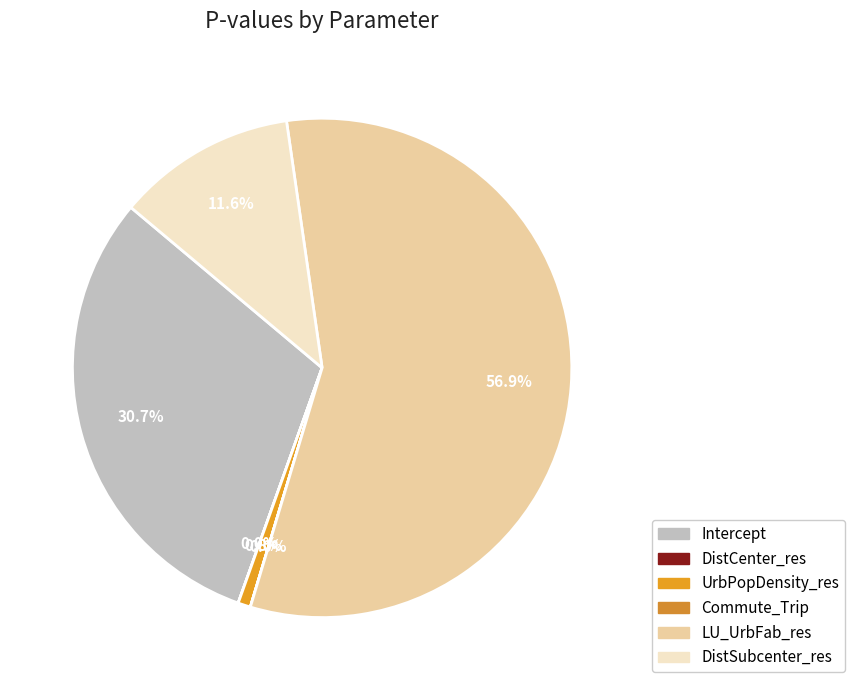

Does Intercept account for over 50% of the chart?

No